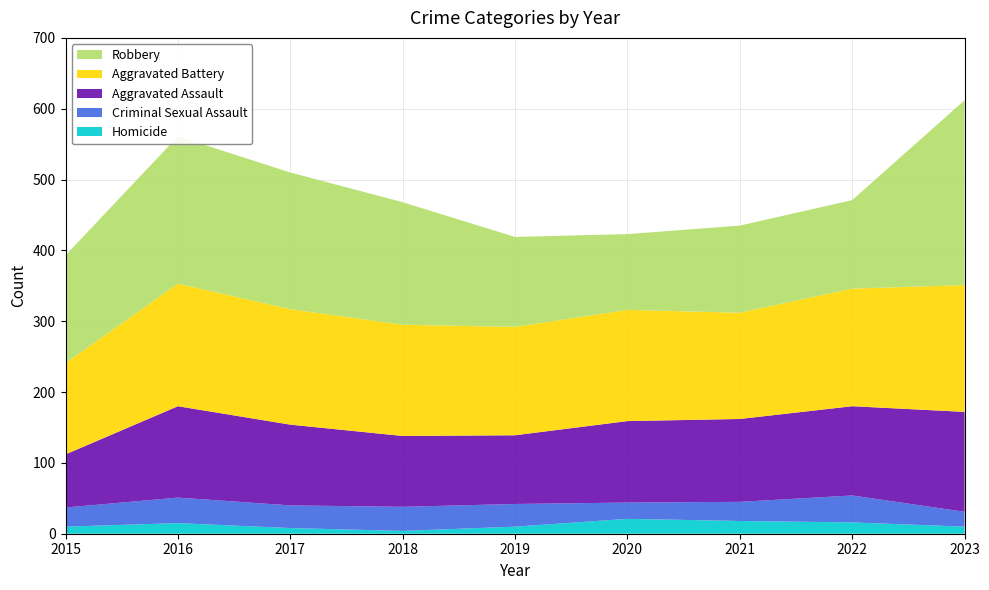

Reading left to right, extract all data points from this chart.

Aggravated Assault: 75	129	114	100	97	115	117	126	141
Aggravated Battery: 129	173	163	157	153	157	150	166	179
Criminal Sexual Assault: 27	36	32	34	32	23	27	38	21
Homicide: 10	15	8	4	10	21	18	16	10
Robbery: 152	208	193	173	127	107	123	125	261